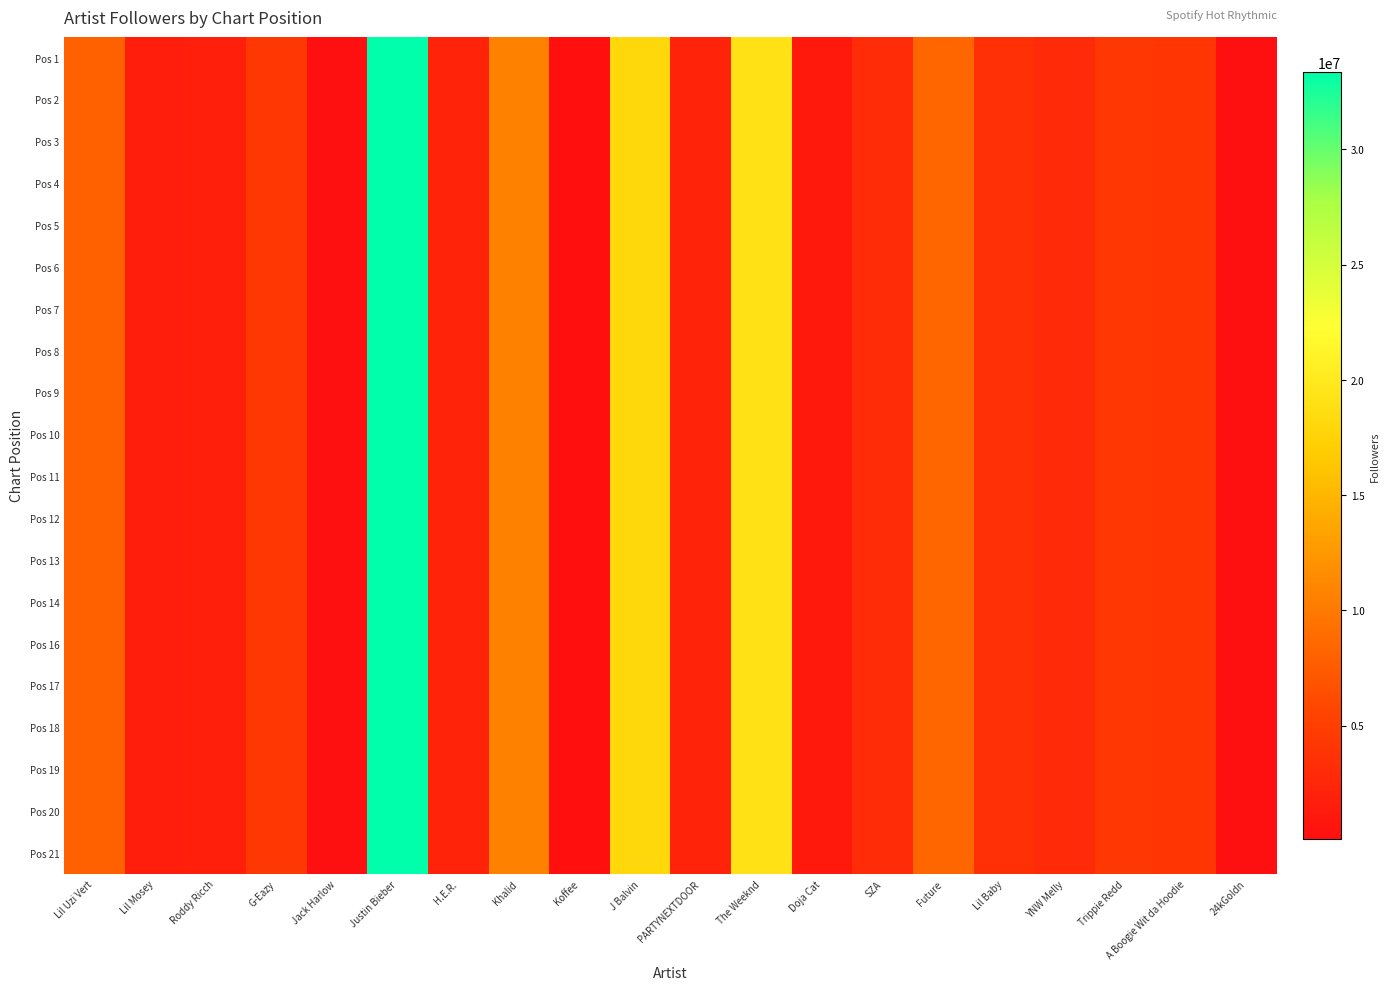

Which has a higher value, Jack Harlow or A Boogie Wit da Hoodie?

A Boogie Wit da Hoodie